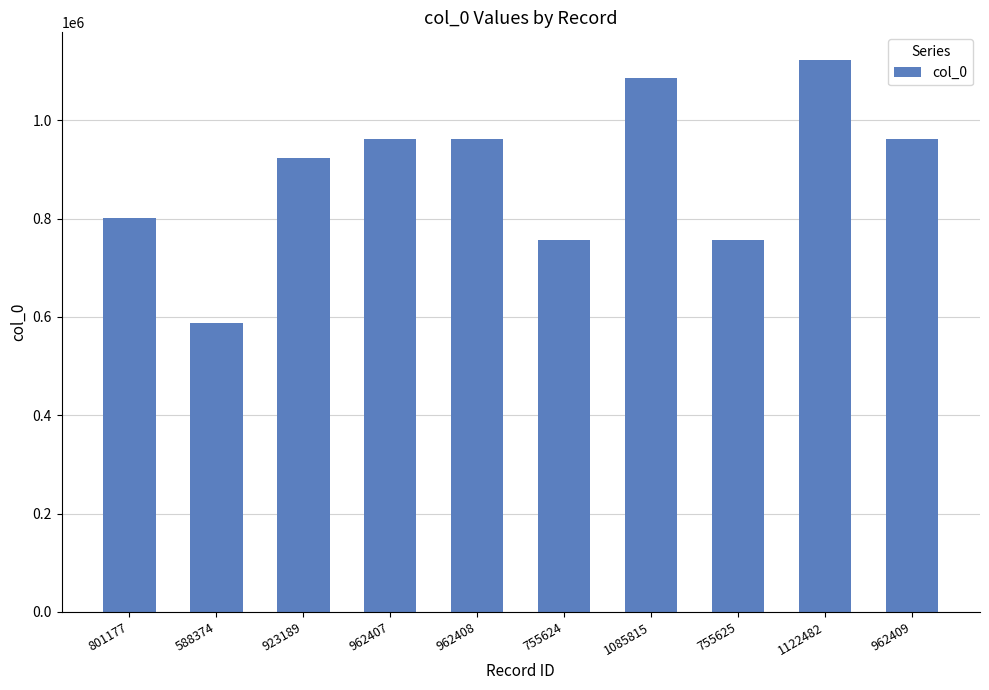

Which category has the lowest value across all series?

588374